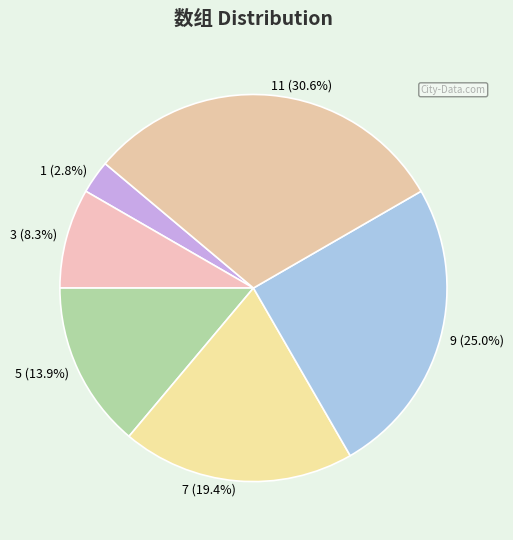

Which has a higher value, 11 (30.6%) or 1 (2.8%)?

11 (30.6%)